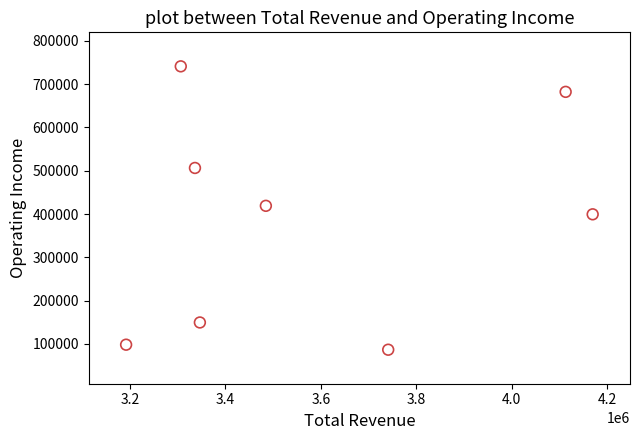

What is the range of X values (max minus min)?

977100